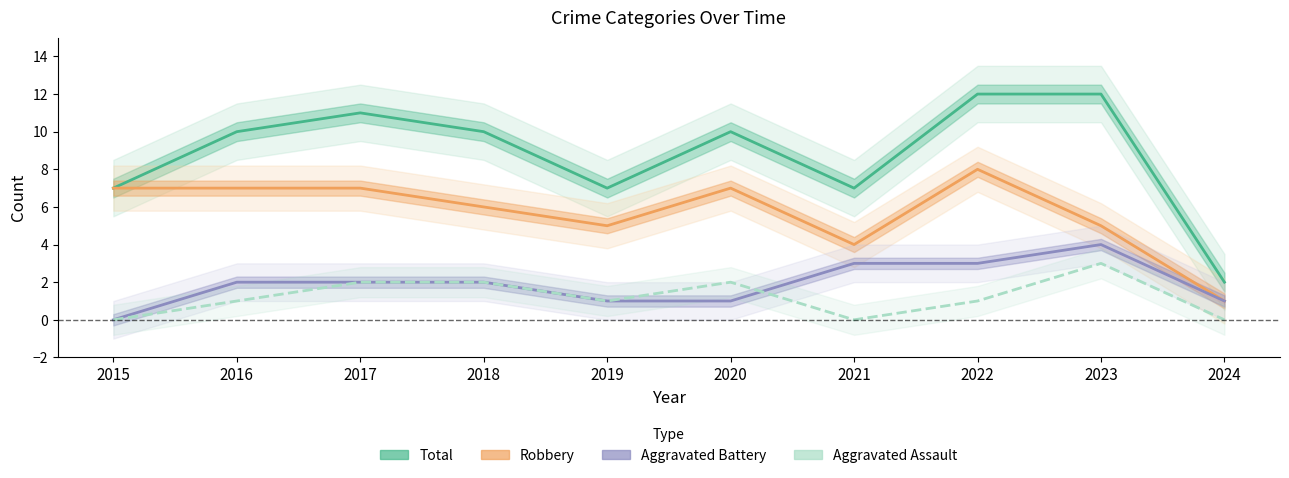

What is the value of the Robbery point at the 2nd from the left?

7